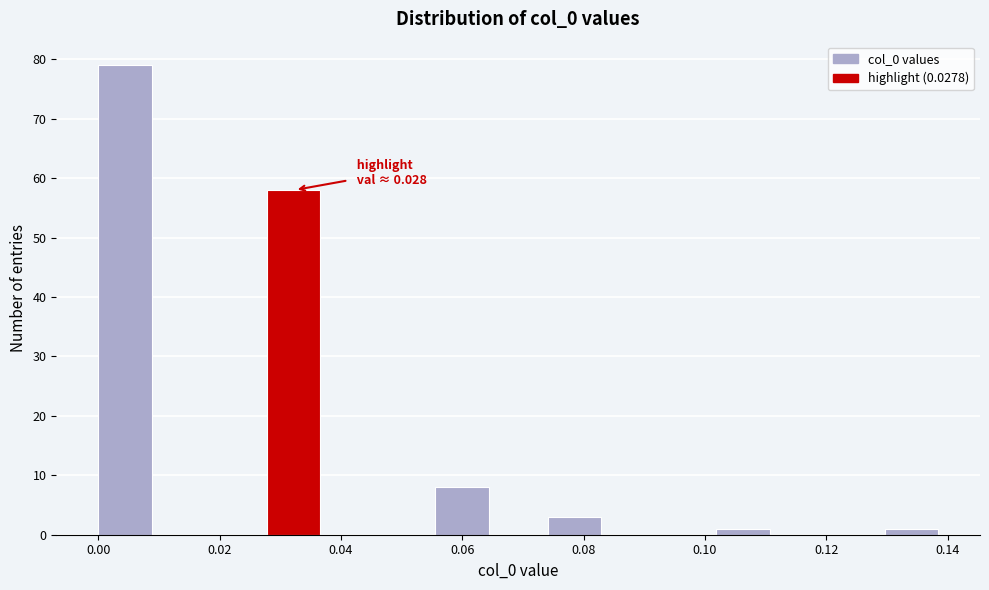

Which range on the x-axis has the tallest bar?

0.000 to 0.010